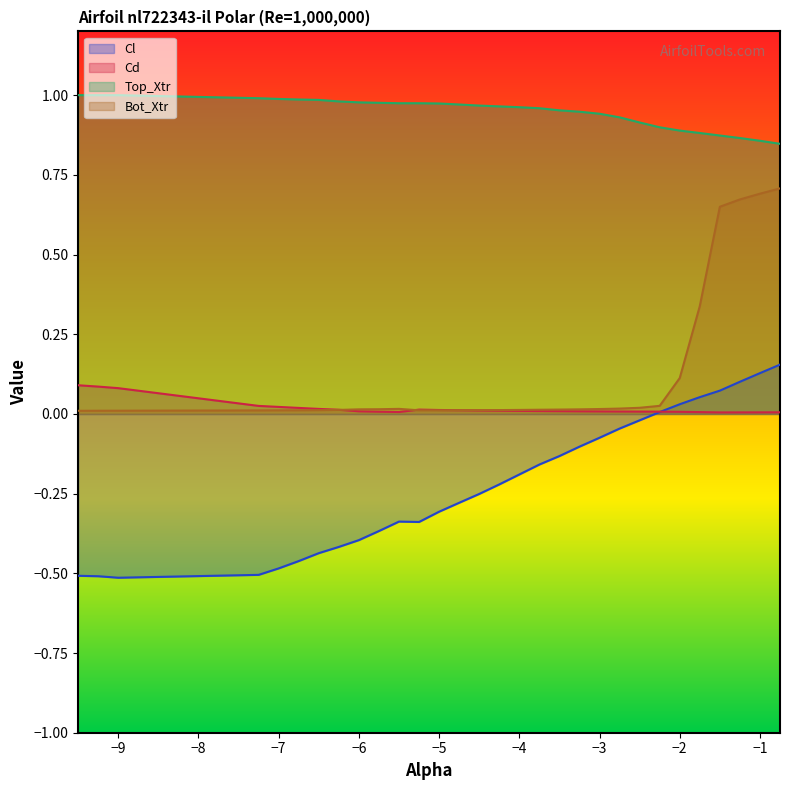

After their last crossing, which series has the higher values: Cd or Cl?

Cl